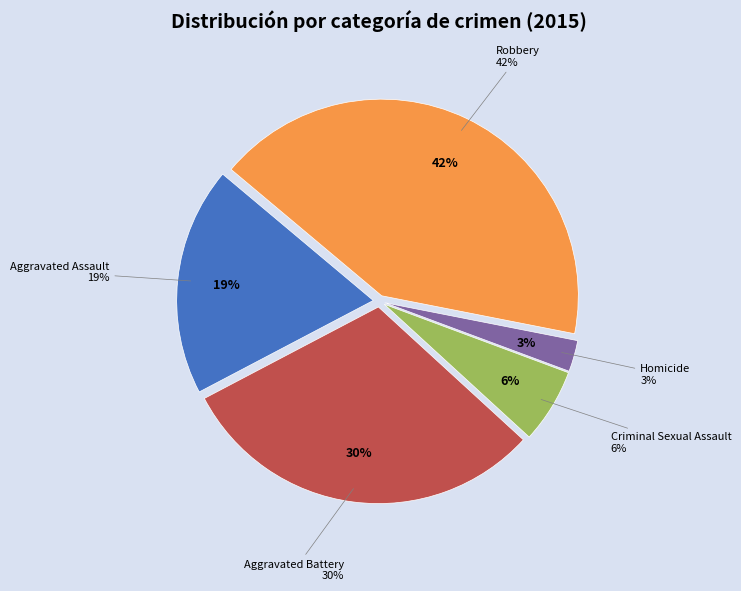

What percentage is the Criminal Sexual Assault slice, to the nearest percent?

6%